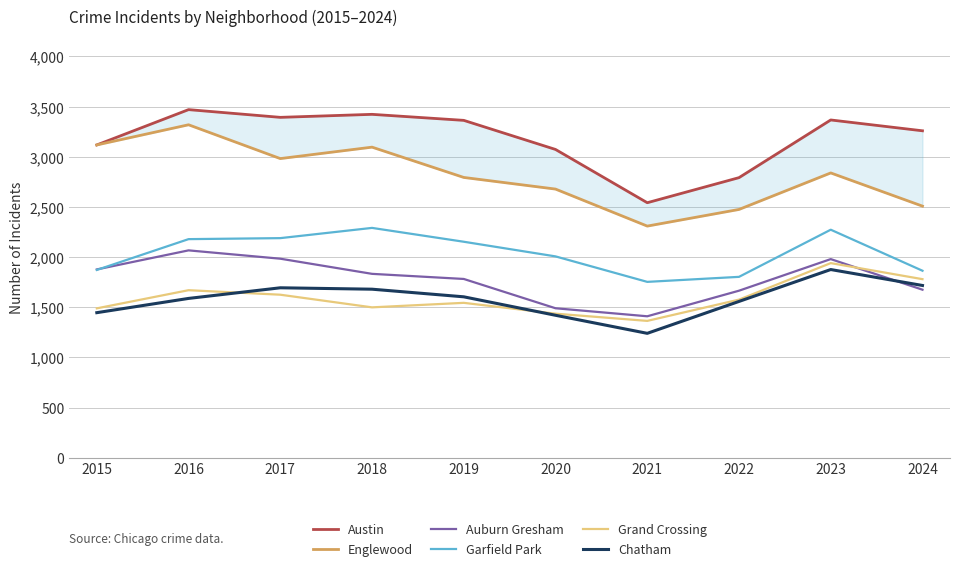

Reading left to right, what are all the values shown in this chart?

Austin: 3118	3470	3393	3423	3363	3073	2542	2792	3367	3259
Englewood: 3118	3319	2982	3096	2794	2678	2309	2475	2839	2508
Auburn Gresham: 1877	2067	1984	1833	1782	1490	1410	1665	1980	1675
Garfield Park: 1872	2179	2189	2291	2153	2007	1753	1803	2273	1864
Grand Crossing: 1489	1670	1625	1499	1544	1436	1364	1576	1940	1780
Chatham: 1446	1588	1694	1680	1604	1420	1240	1558	1876	1717